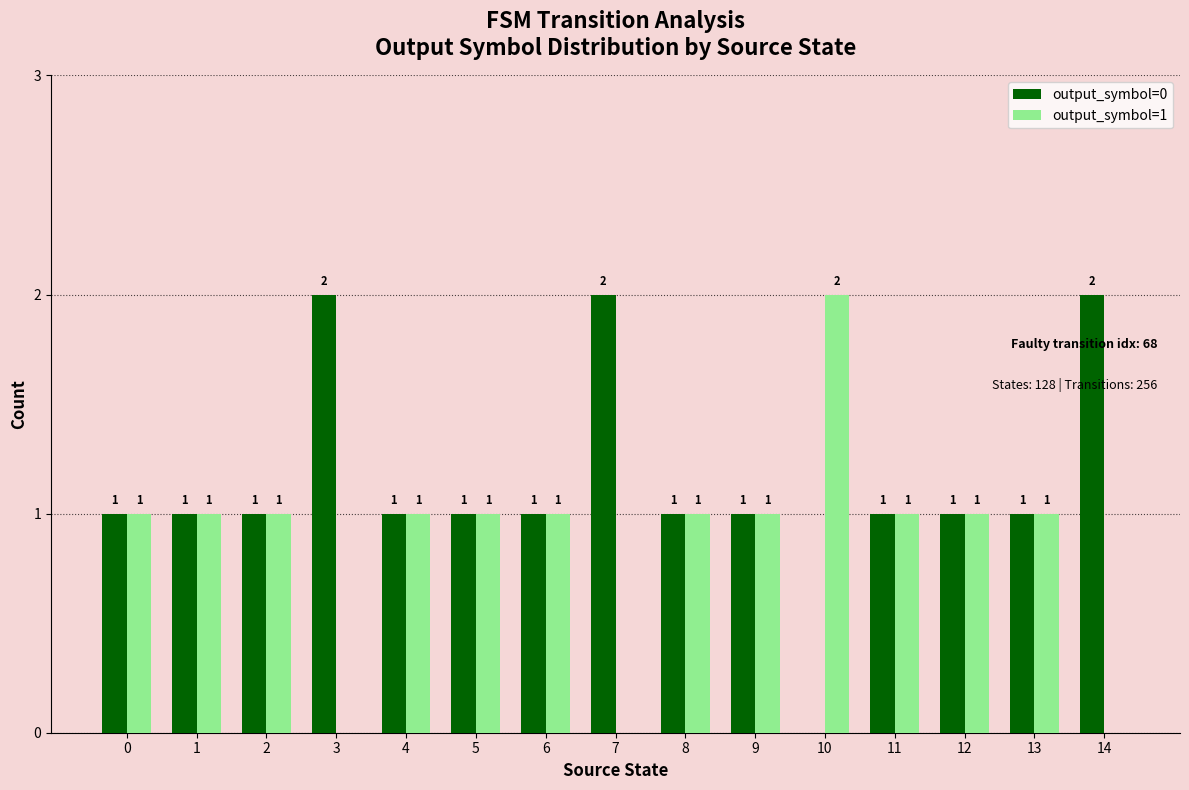

How many output_symbol=0 values are between 1 and 2?

14